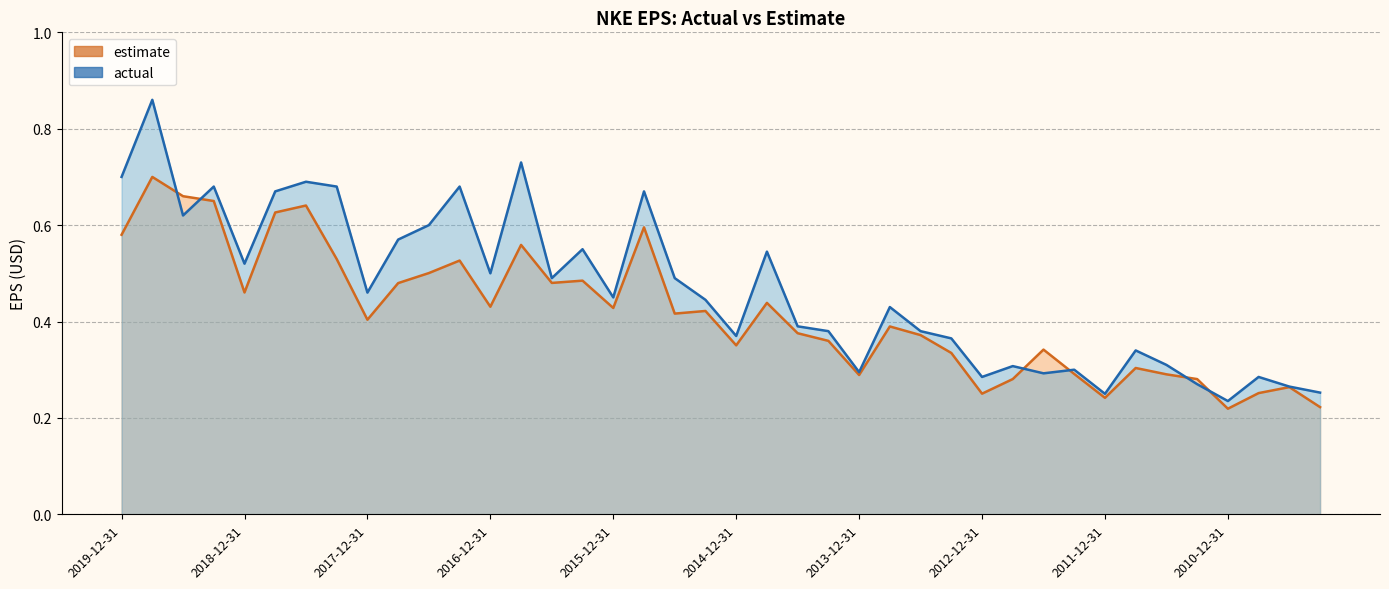

True or false: actual has a value of 0.2 at 2016-06-30.

False